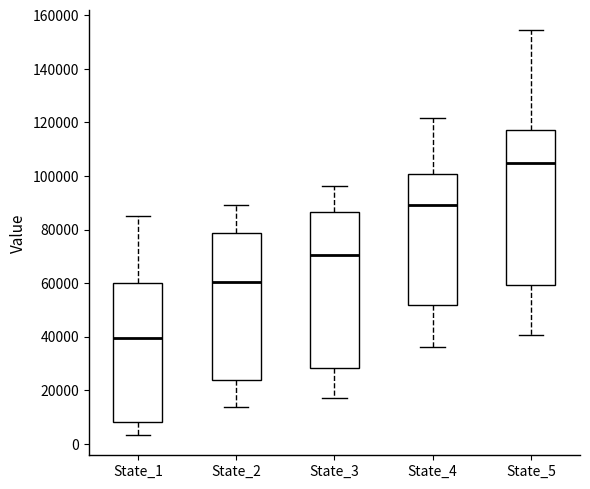

Which box has the lowest median line?

State_1